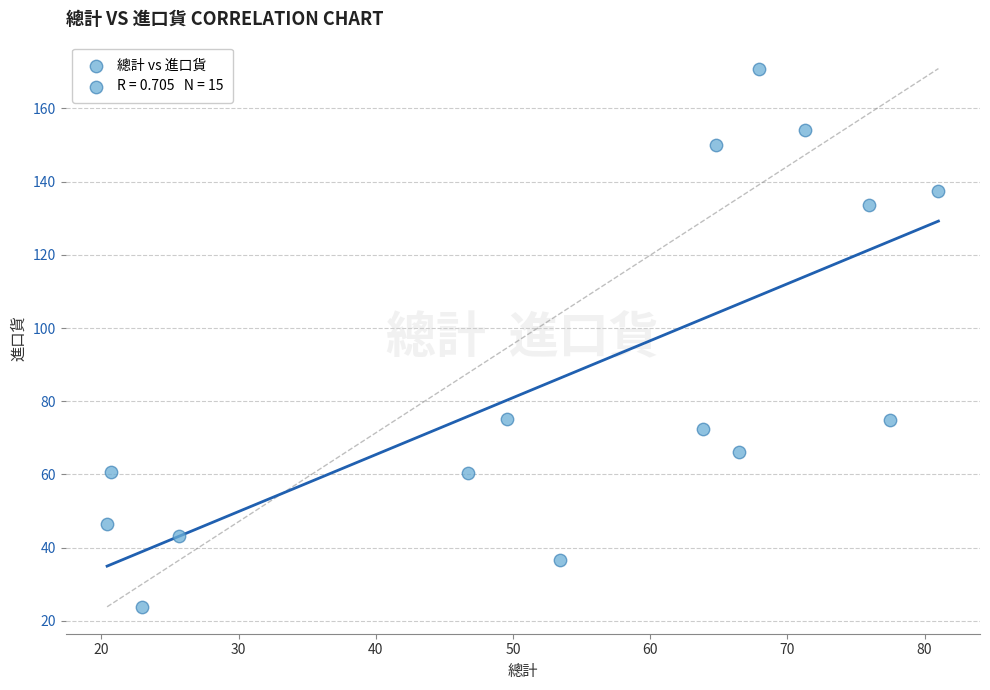

What is the range of X values (max minus min)?

60.6